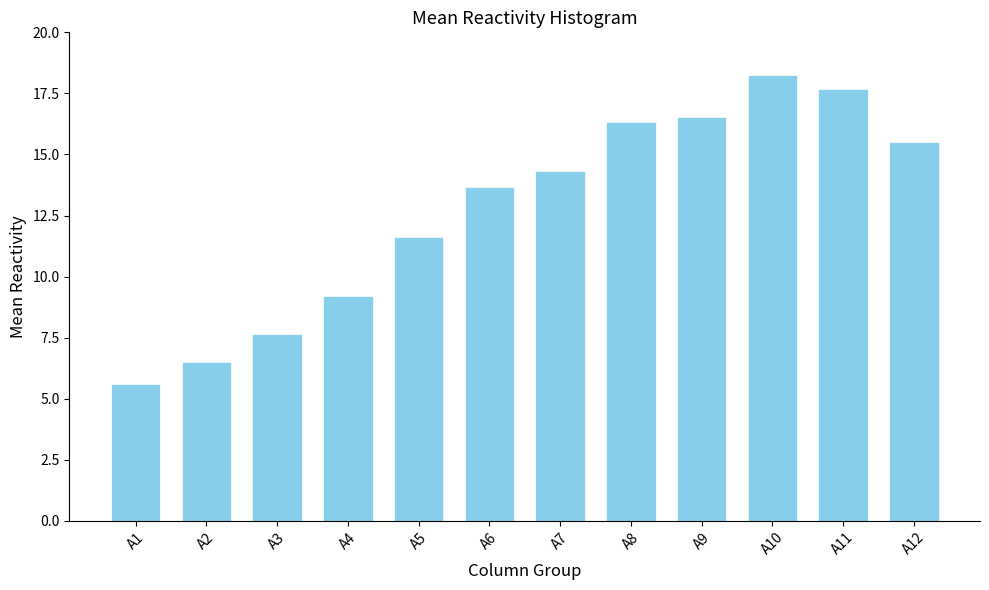

Reading right to left, list all the values displayed in this chart.

15.5	17.7	18.3	16.5	16.3	14.3	13.7	11.6	9.2	7.7	6.5	5.6